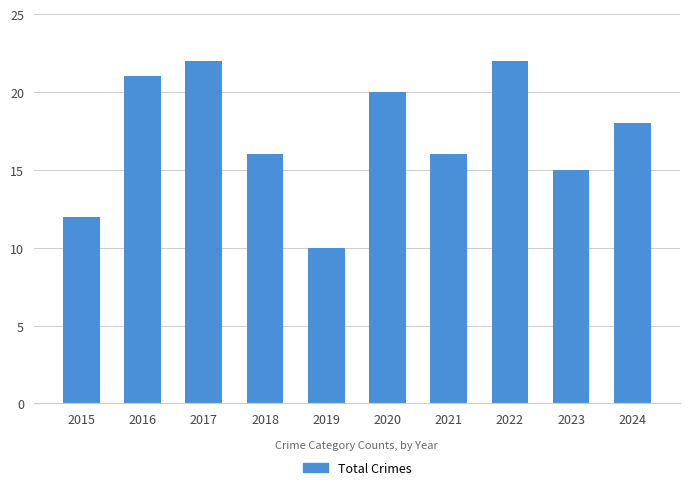

Between 2024 and 2021, which is larger?

2024